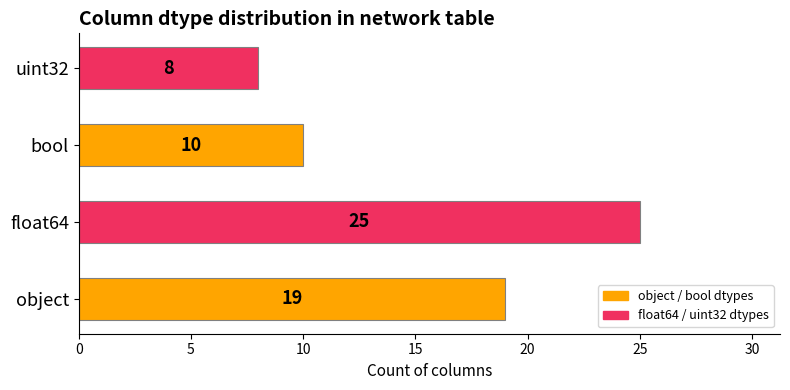

The chart shows a value of 39 at float64. True or false?

False